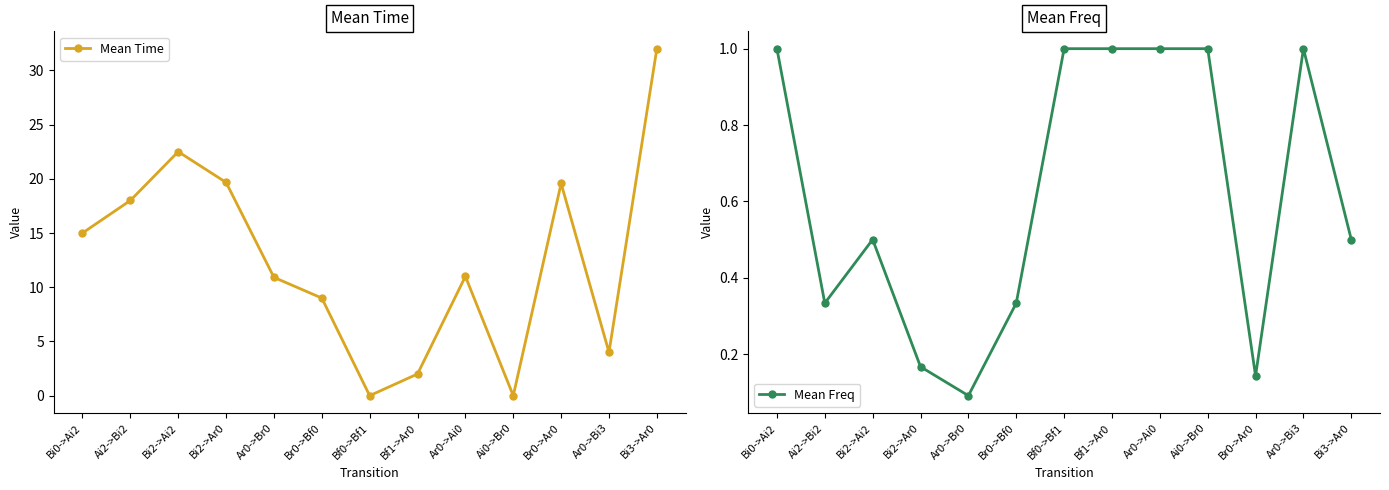

True or false: Mean Freq has a value of 1.7 at Bf1->Ar0.

False